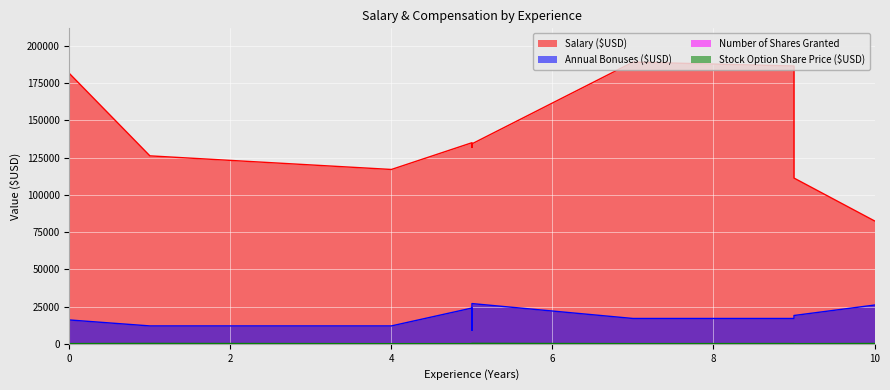

What is the value of the Stock Option Share Price ($USD) point at the 9th from the left?

168.6